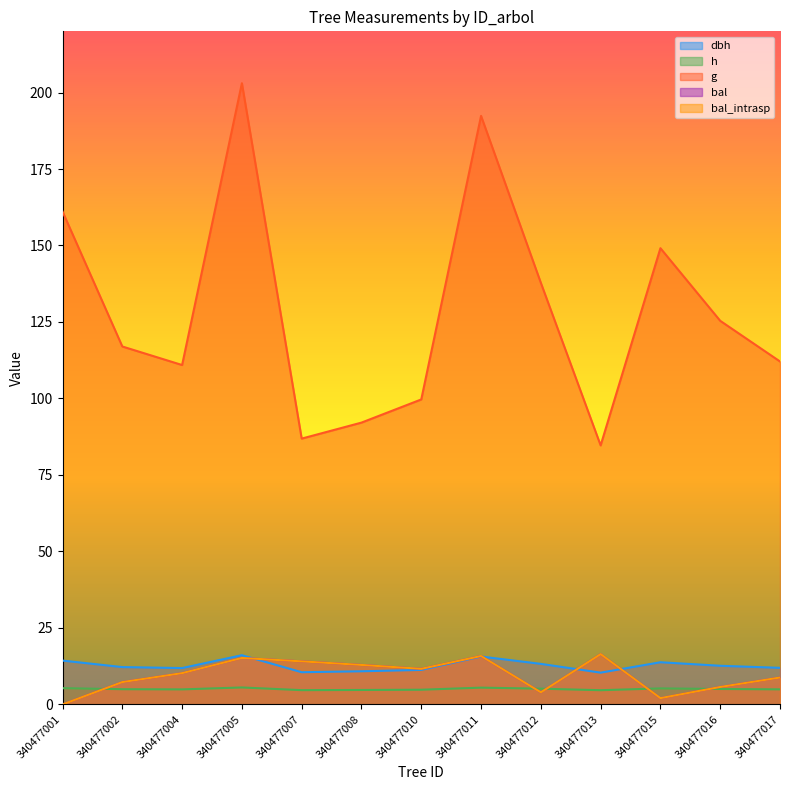

List the series in order of their peak value, highest first.

g, bal, bal_intrasp, dbh, h